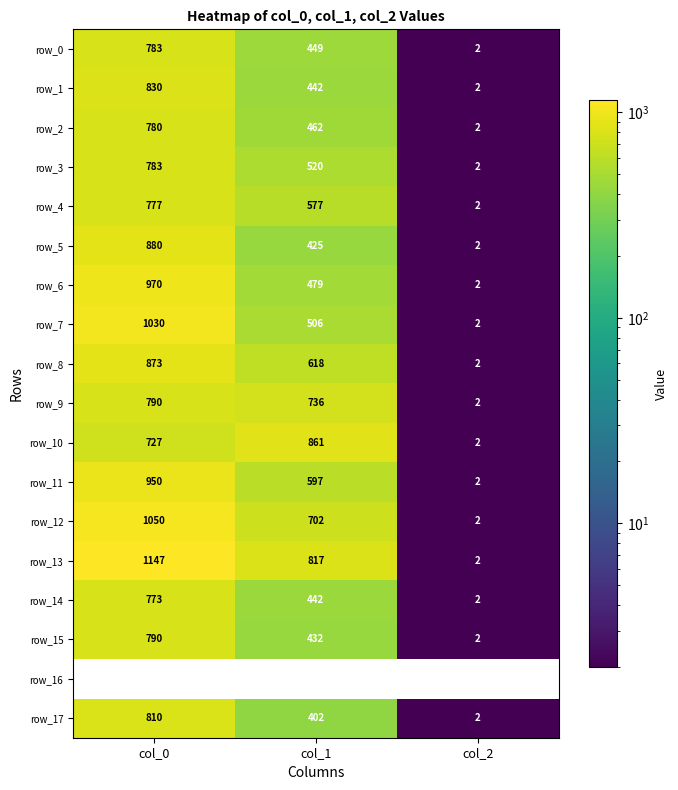

Which category has the highest value in the row_2 series?

col_0